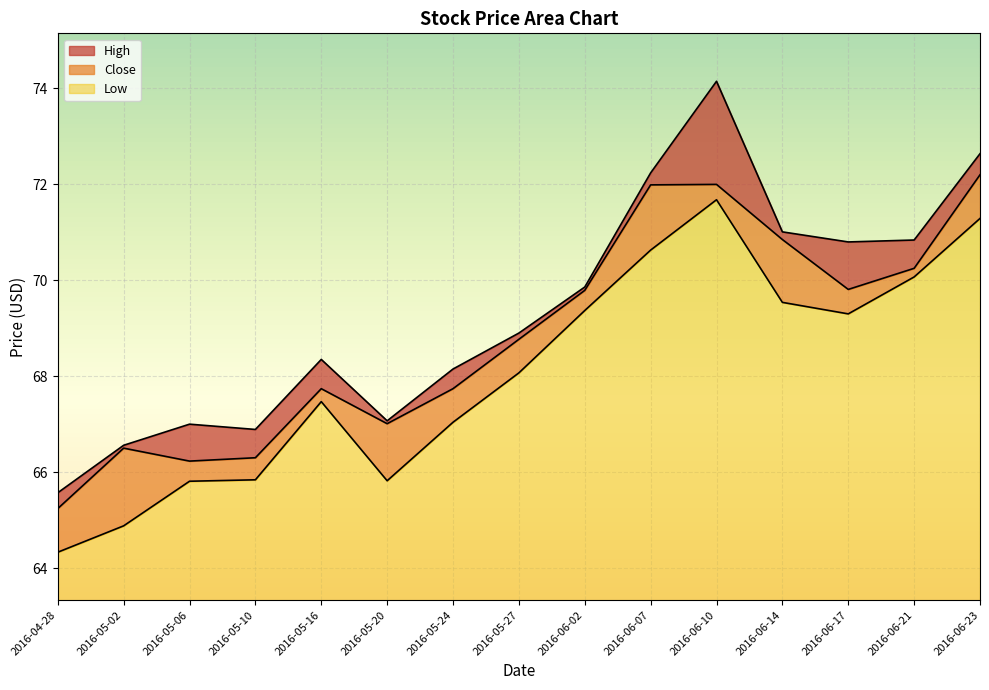

What is the greatest value displayed?

74.2